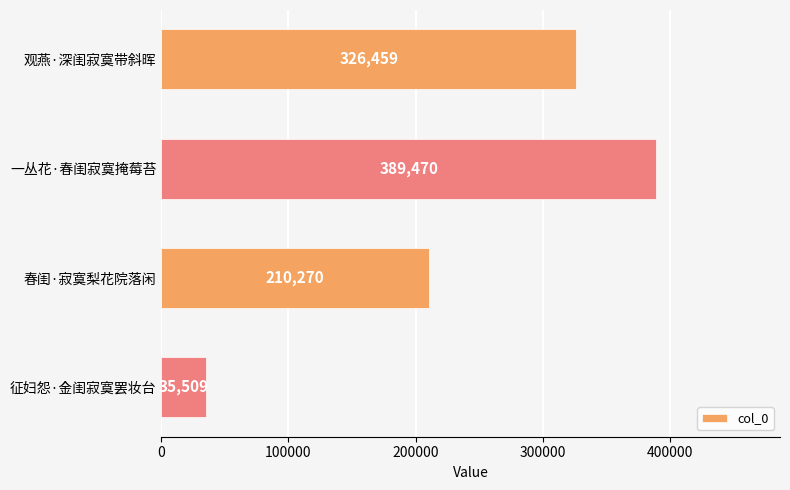

Which label corresponds to the smallest value in the chart?

征妇怨·金闺寂寞罢妆台